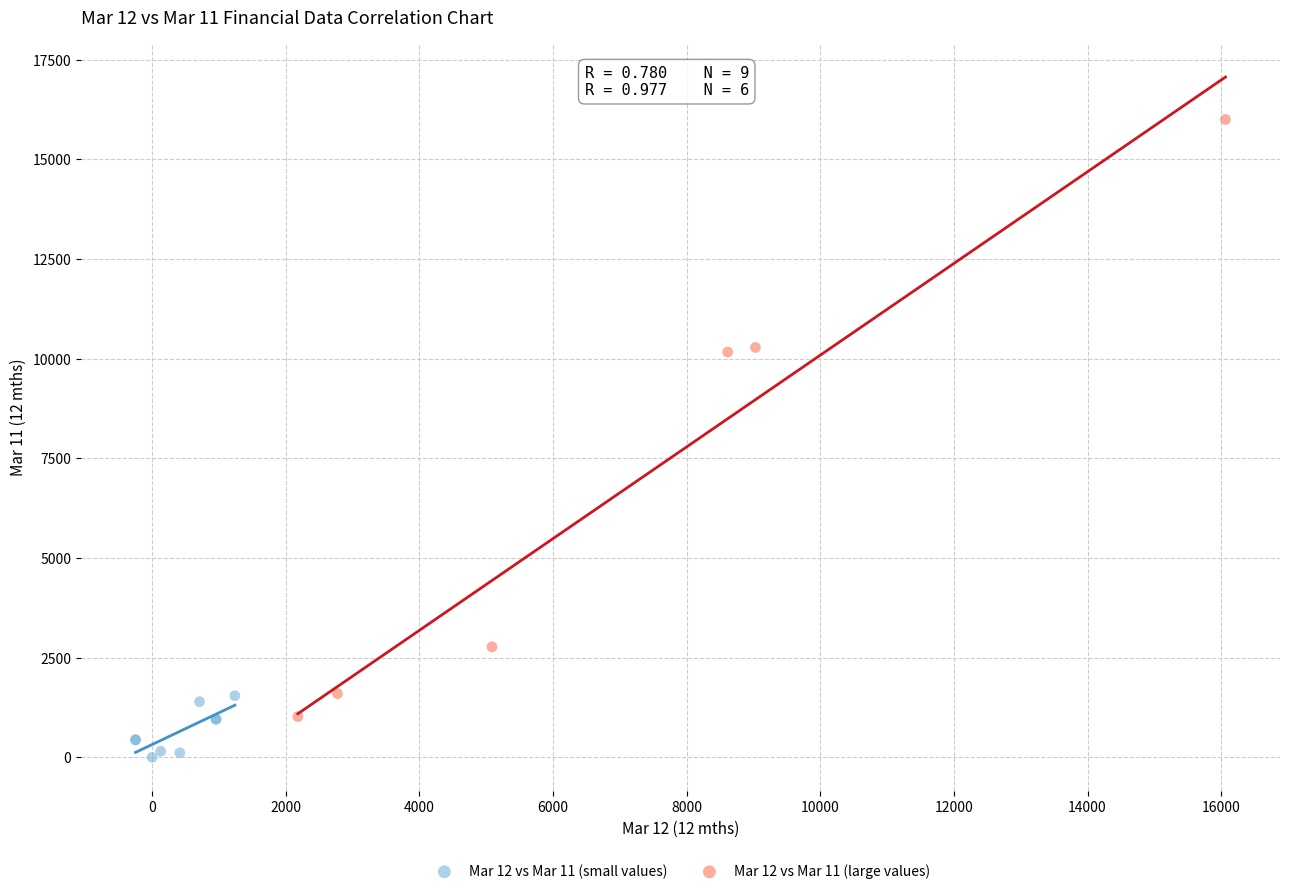

Which series contains the lowest Y value?

Mar 12 vs Mar 11 (small values)